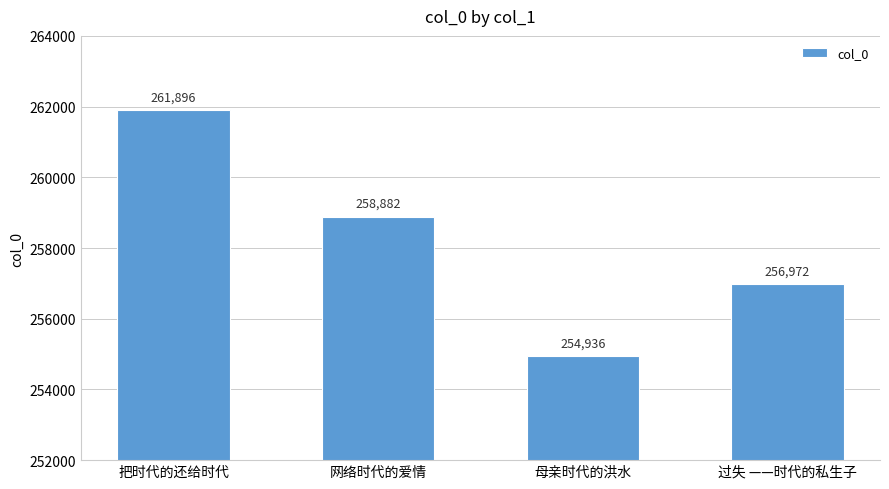

What is the label of the 4th bar from the right?

把时代的还给时代